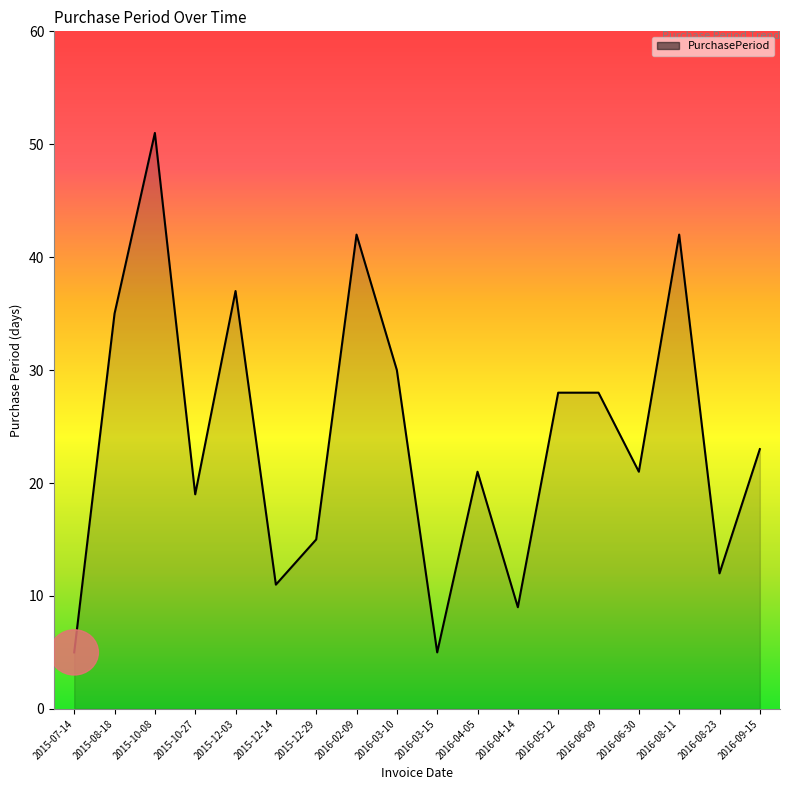

What is the sum of all values?

434